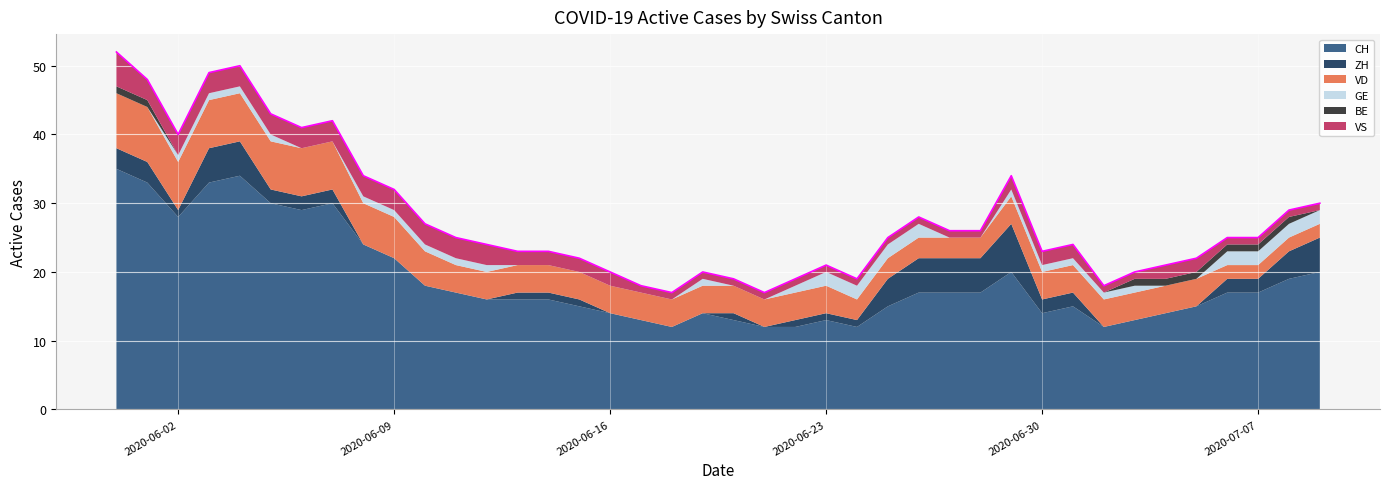

True or false: VD has more than 1 points higher than both neighbors.

False